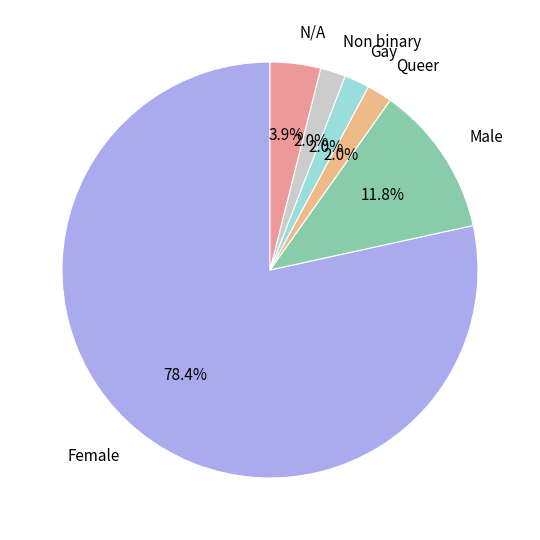

Count the number of slices in the pie.

6